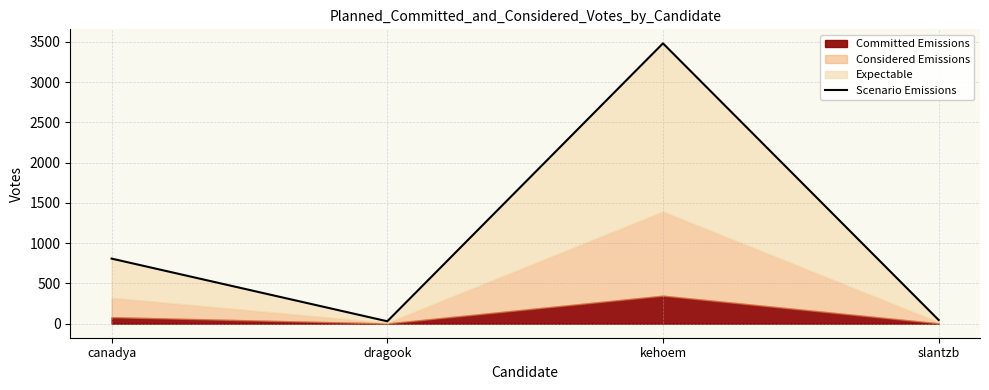

Which label corresponds to the largest value in the chart?

kehoem